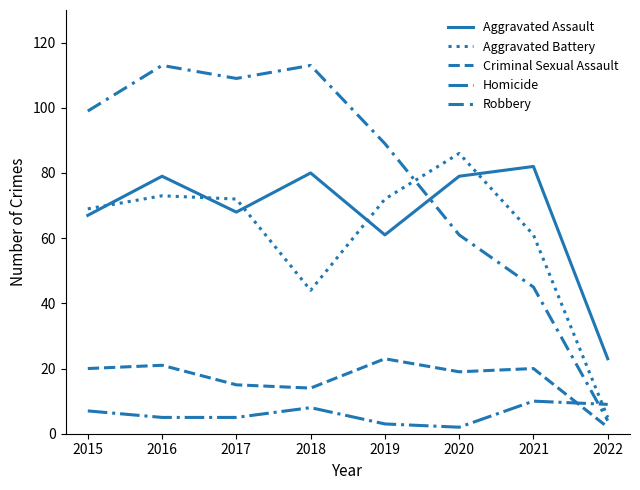

How many lines are shown in the chart?

5